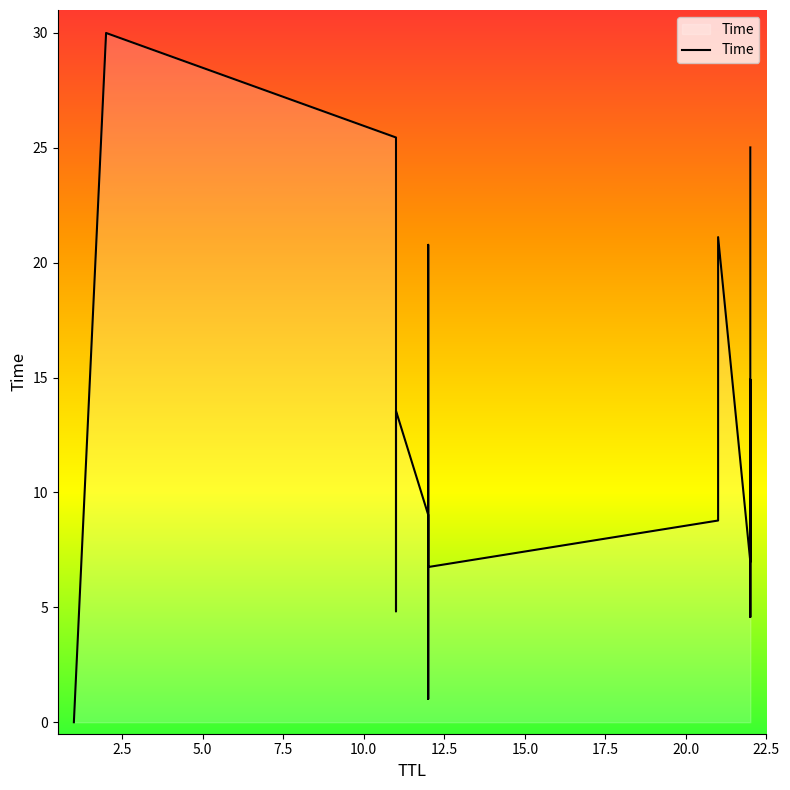

How many distinct data groups are displayed?

1